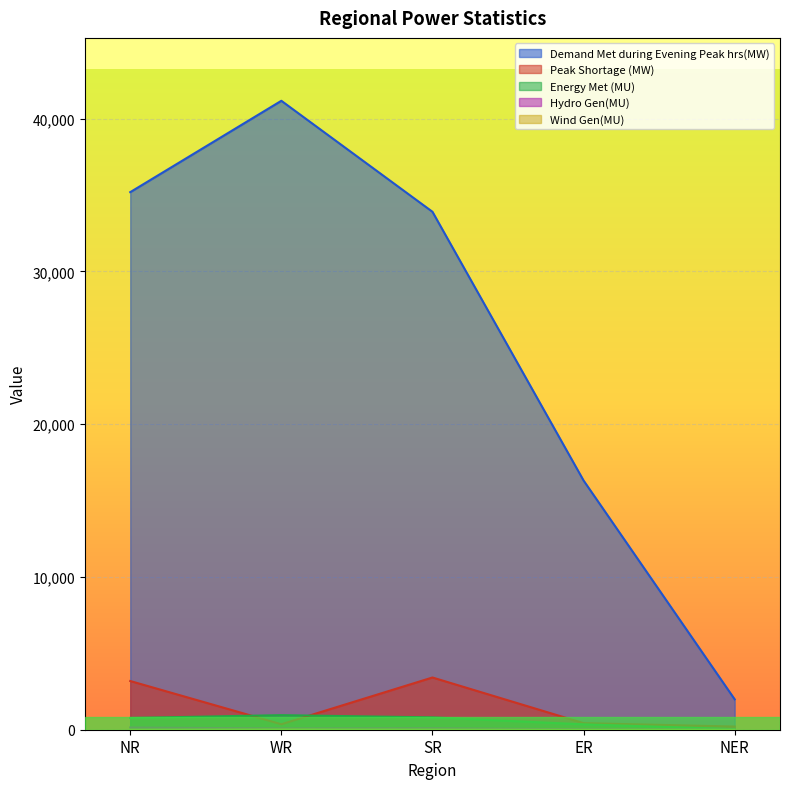

Reading left to right, list all the values displayed in this chart.

Demand Met during Evening Peak hrs(MW): 35193	41174	33908	16315	1991
Peak Shortage (MW): 3188	359	3419	430	208
Energy Met (MU): 770	954	809	353	36
Hydro Gen(MU): 145	82	99	31	2
Wind Gen(MU): 2	18	9	0	0